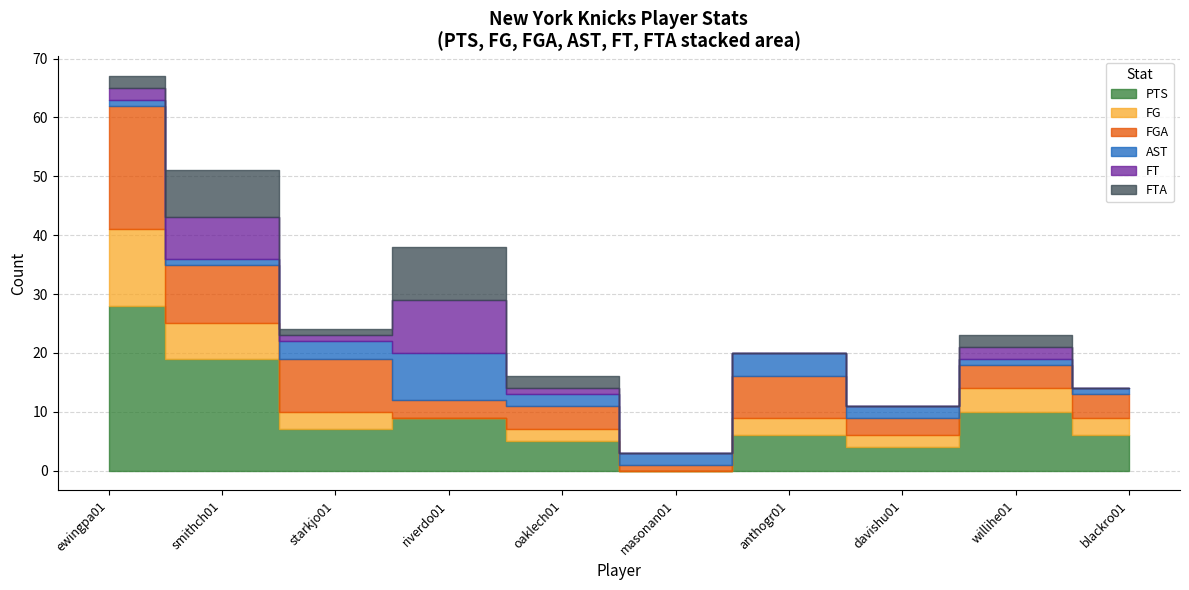

Which has a higher value, smithch01 or starkjo01?

smithch01